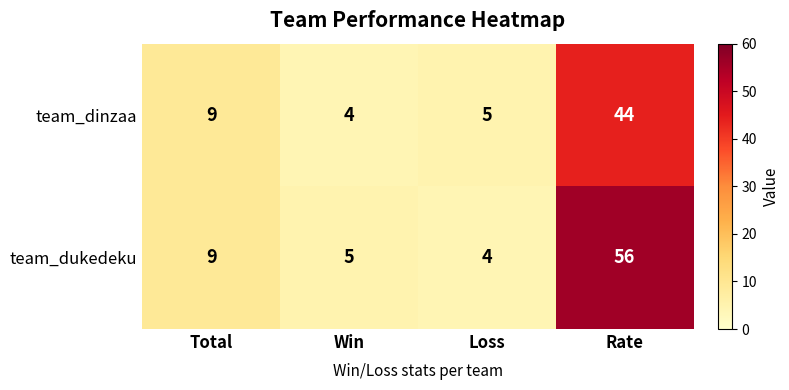

Is it true that team_dinzaa equals 4 at Win?

True